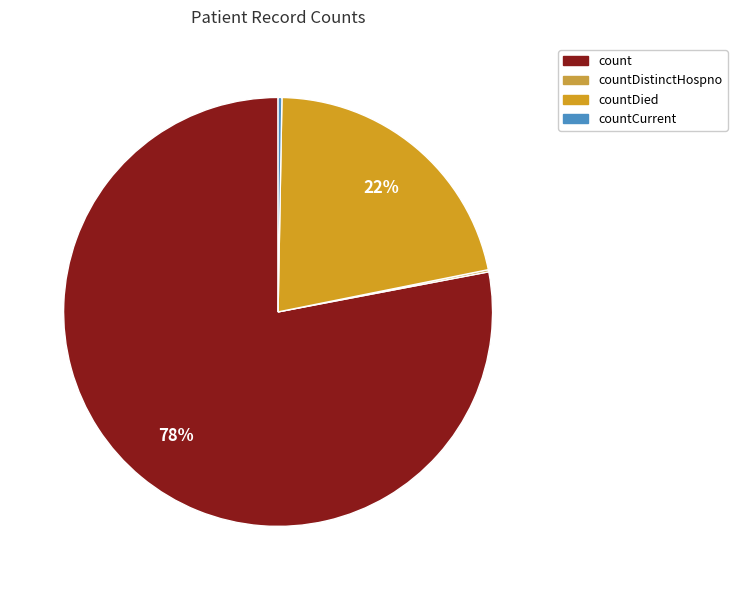

Does any single category account for the majority?

Yes